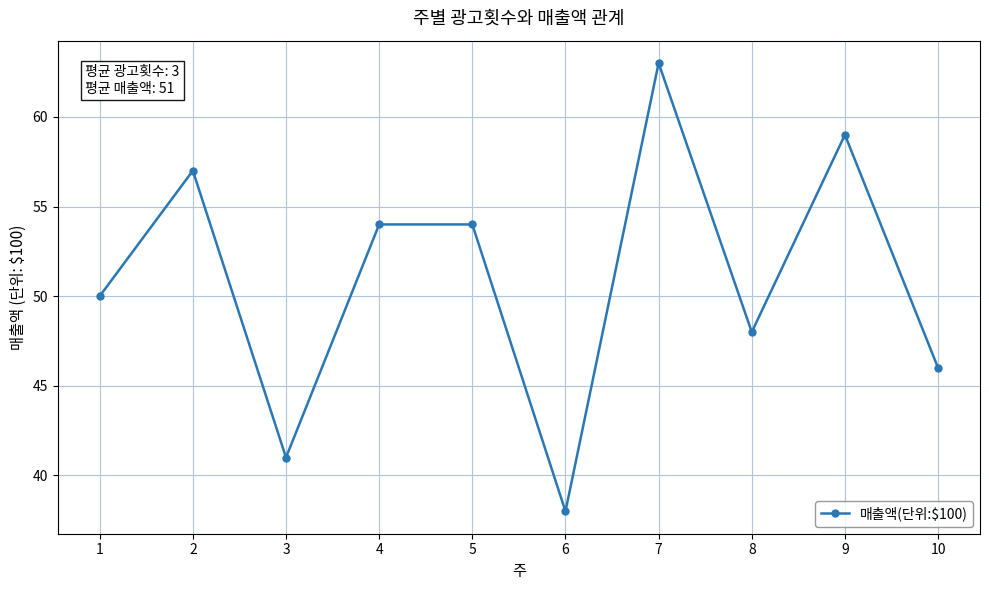

What is the difference between the maximum and minimum values?

25